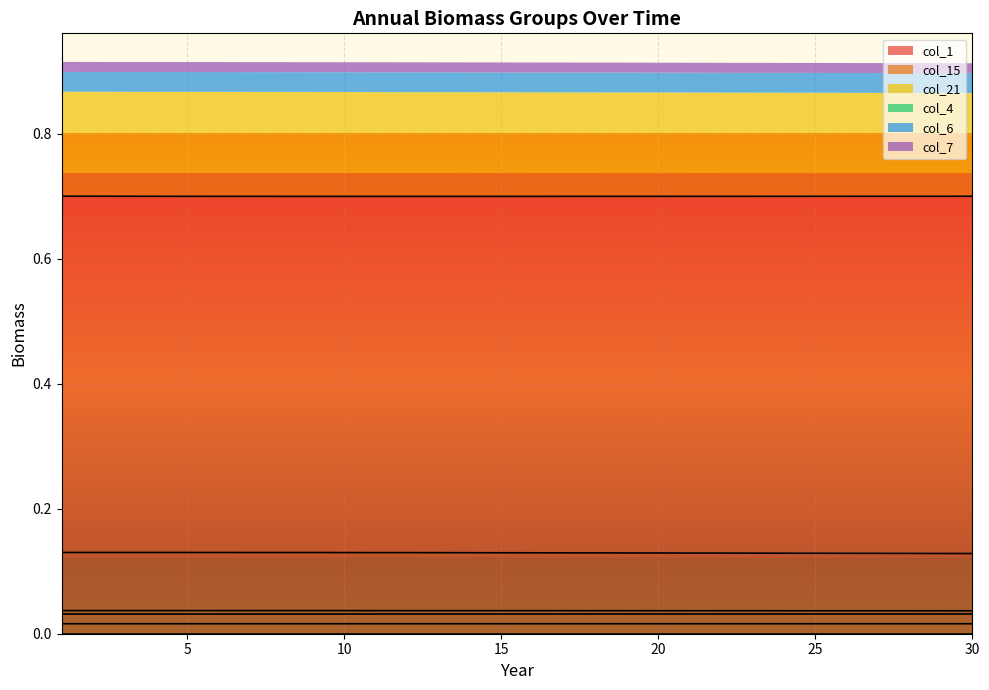

Which series has the largest range (max minus min)?

col_21